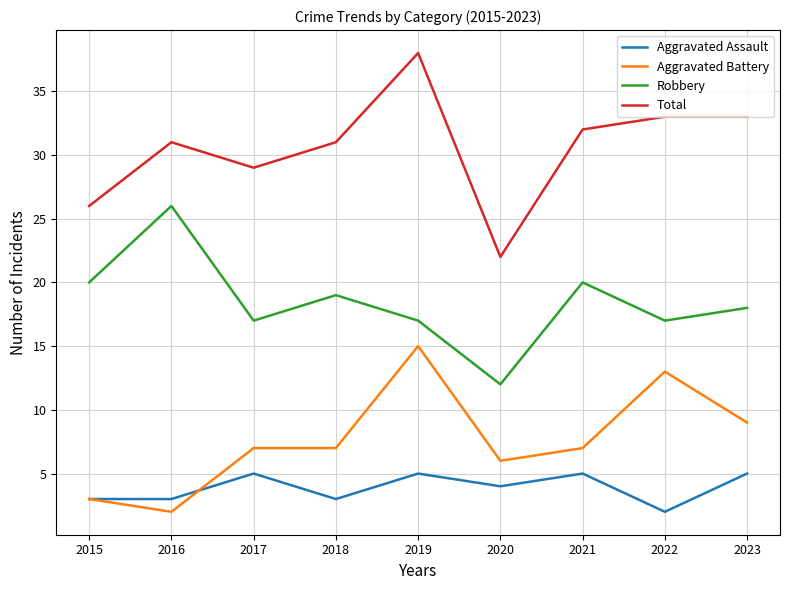

What is the total value across all series at 2021?

64